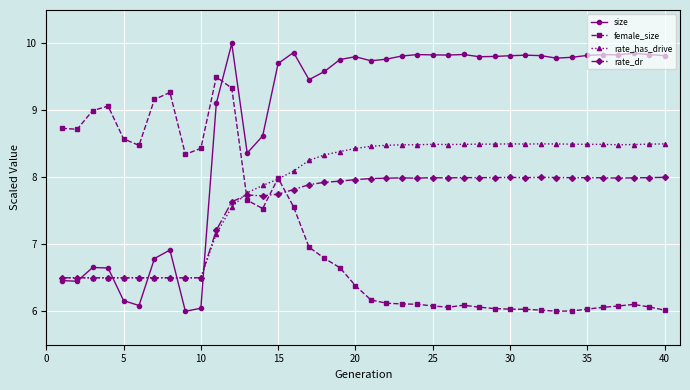

Which series has the largest range (max minus min)?

size